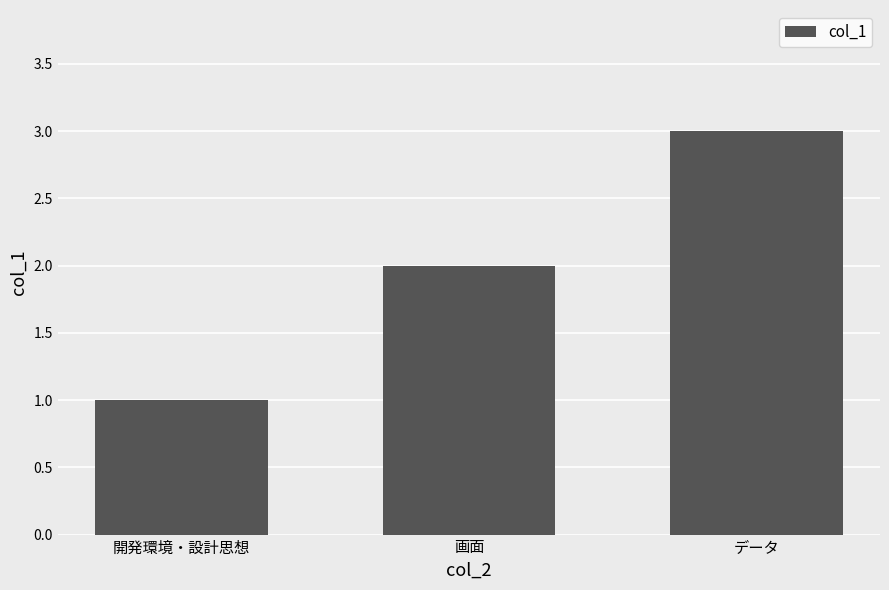

List the labels in order of value, largest first.

データ, 画面, 開発環境・設計思想